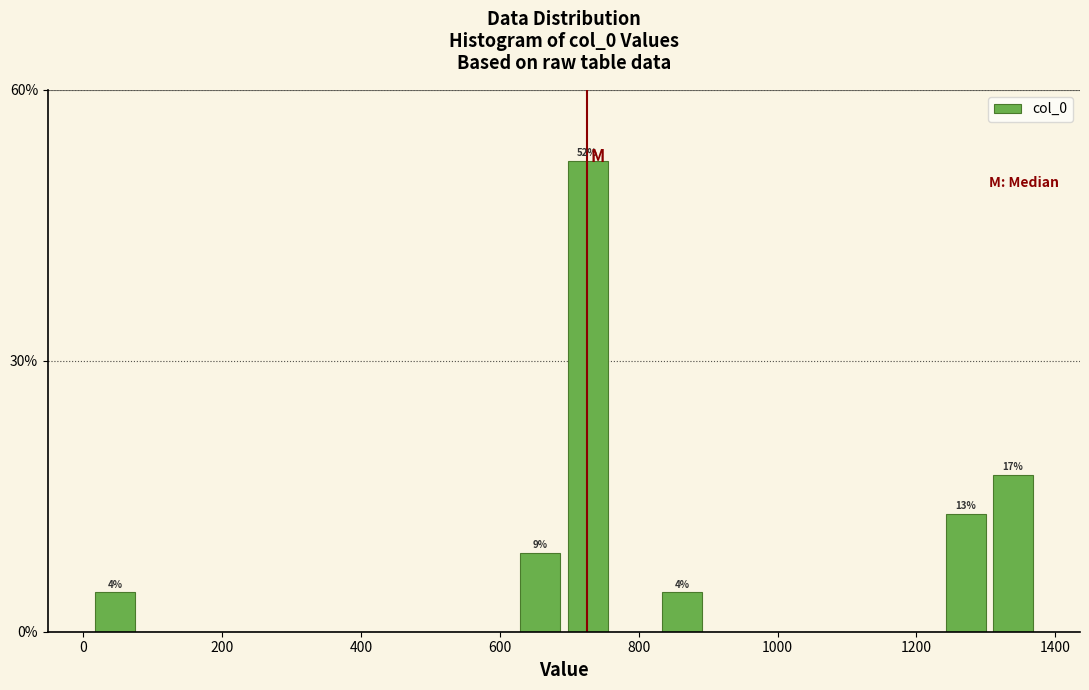

Around what value on the x-axis is the tallest bar? Give the approximate position of its centre, as read against the axis.

720